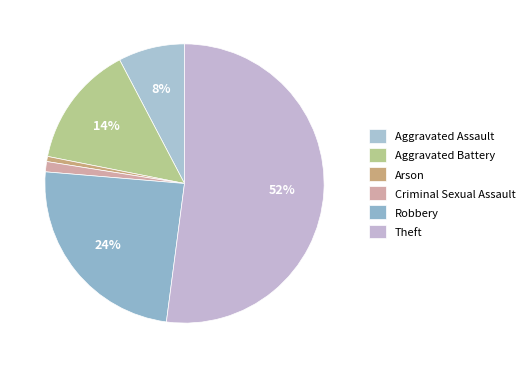

To the nearest percent, what portion does Arson represent?

1%